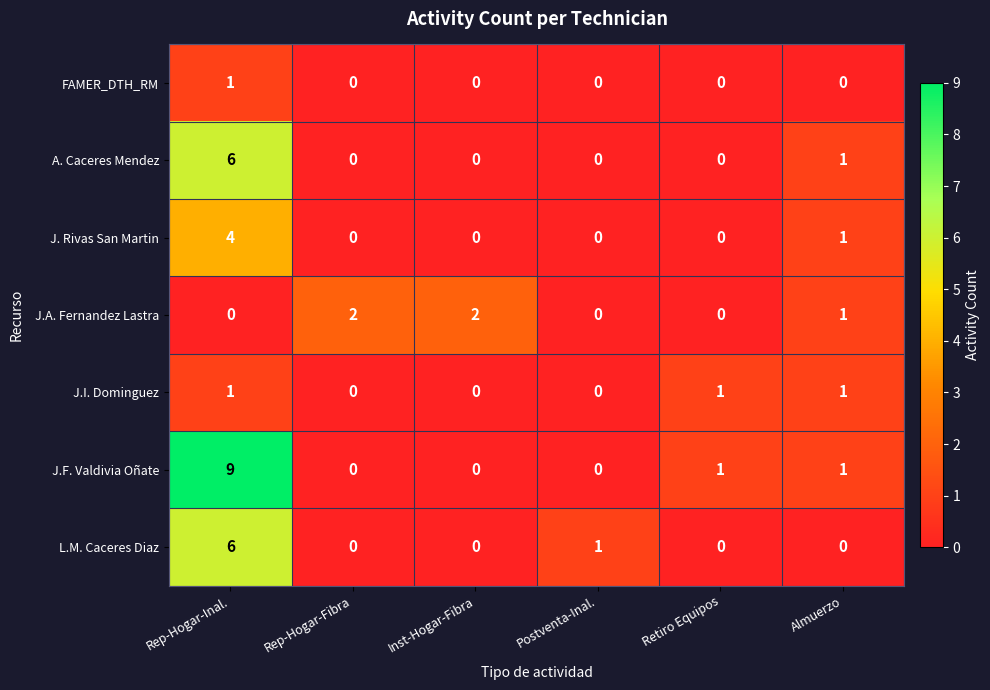

What is the spread (max minus min) of values at Retiro Equipos?

1